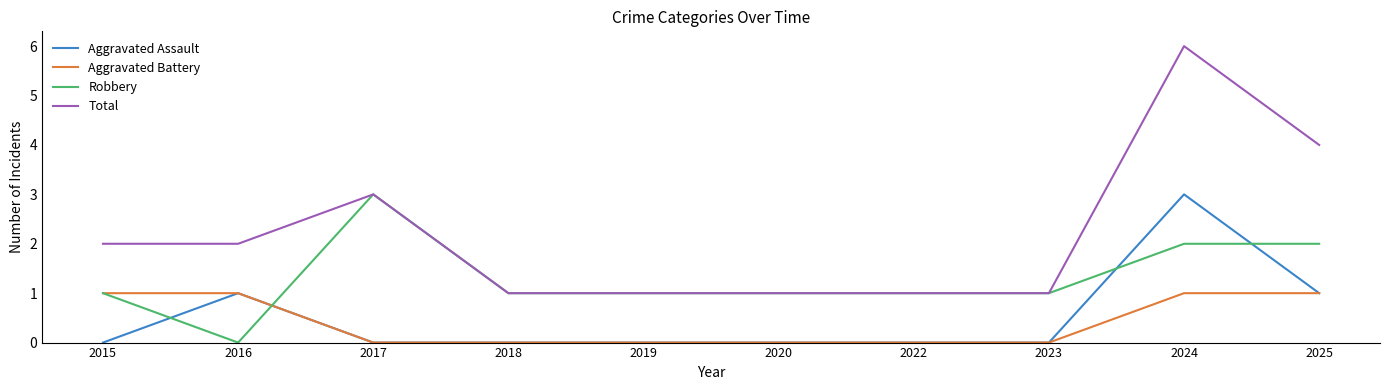

What is the maximum value shown in the chart?

6